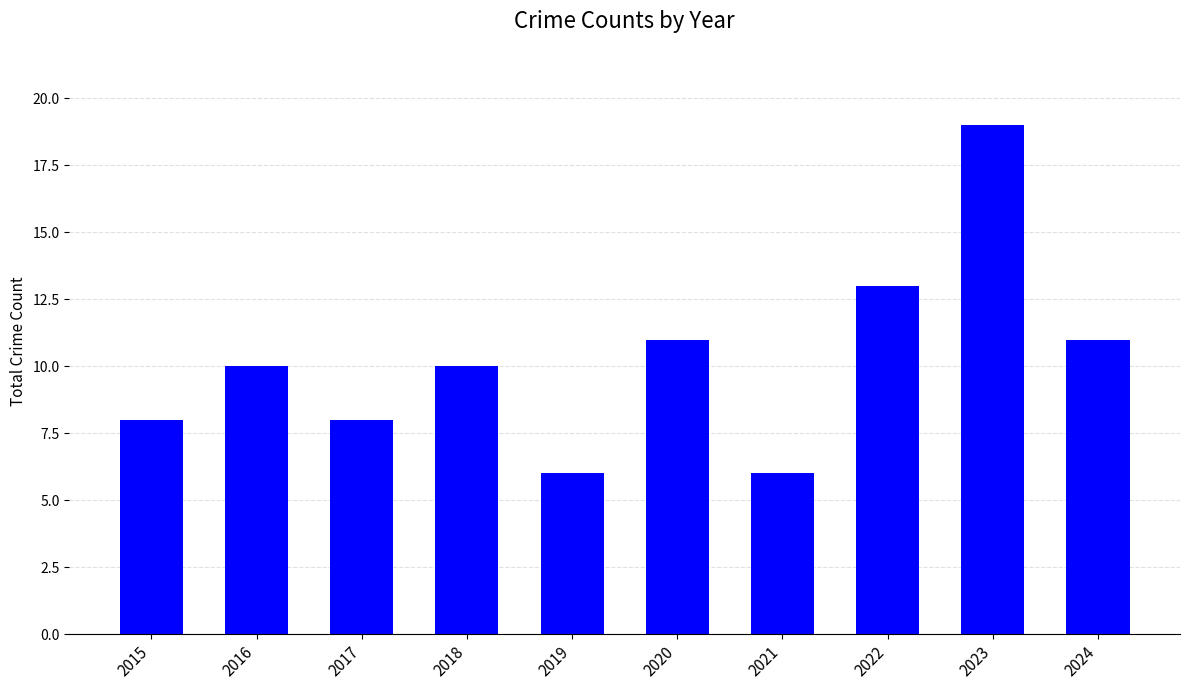

How many distinct data groups are displayed?

1